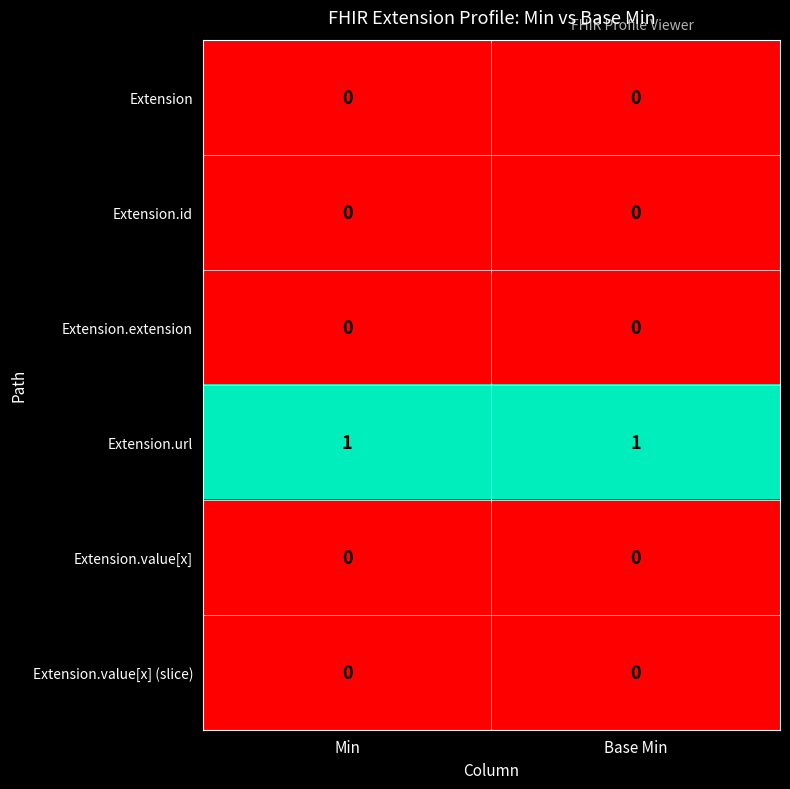

Reading right to left, what are all the values shown in this chart?

Extension: 0	0
Extension.id: 0	0
Extension.extension: 0	0
Extension.url: 1	1
Extension.value[x]: 0	0
Extension.value[x] (slice): 0	0